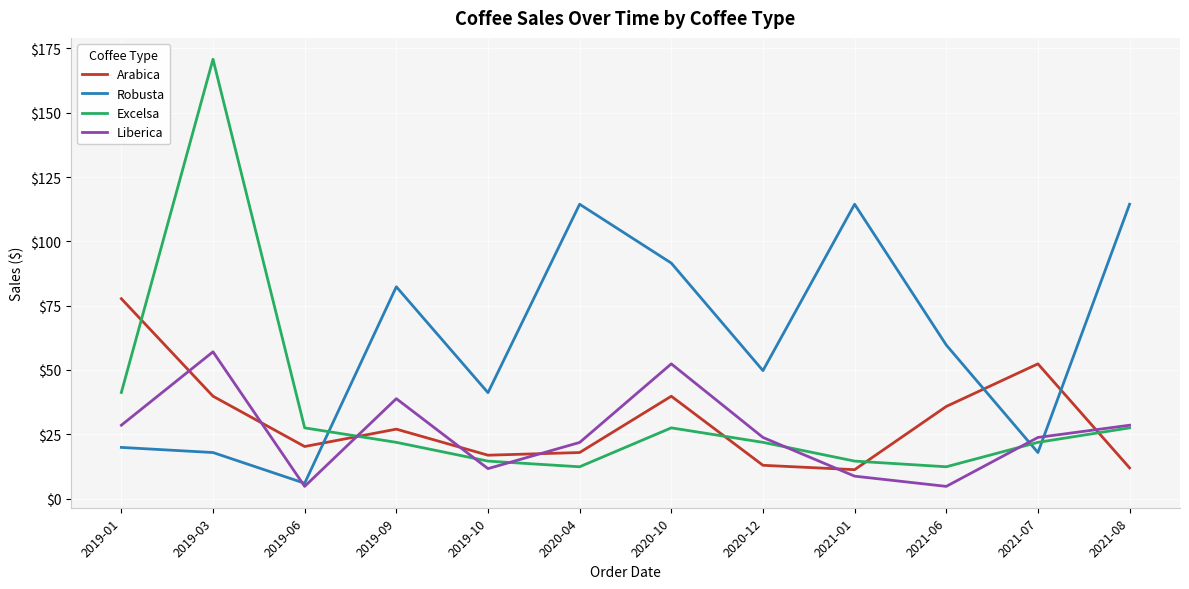

What is the average value of the Arabica series?

30.3